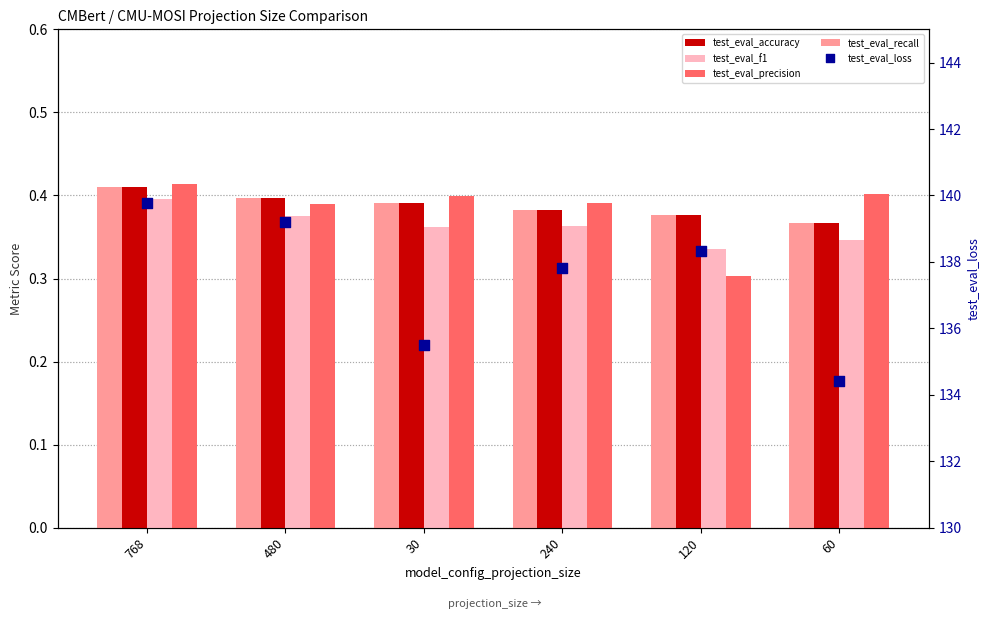

What is the total value across all series at 480?

140.8